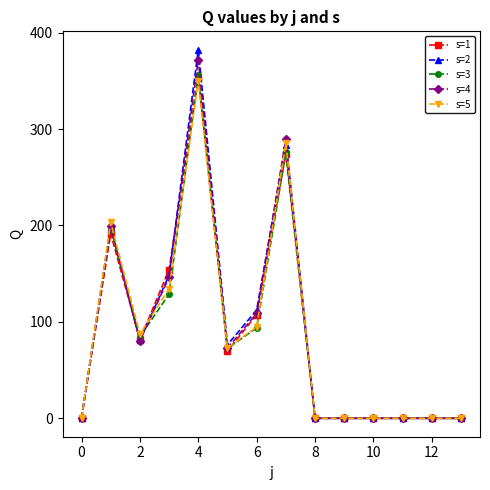

True or false: s=4 has more than 1 points higher than both neighbors.

True